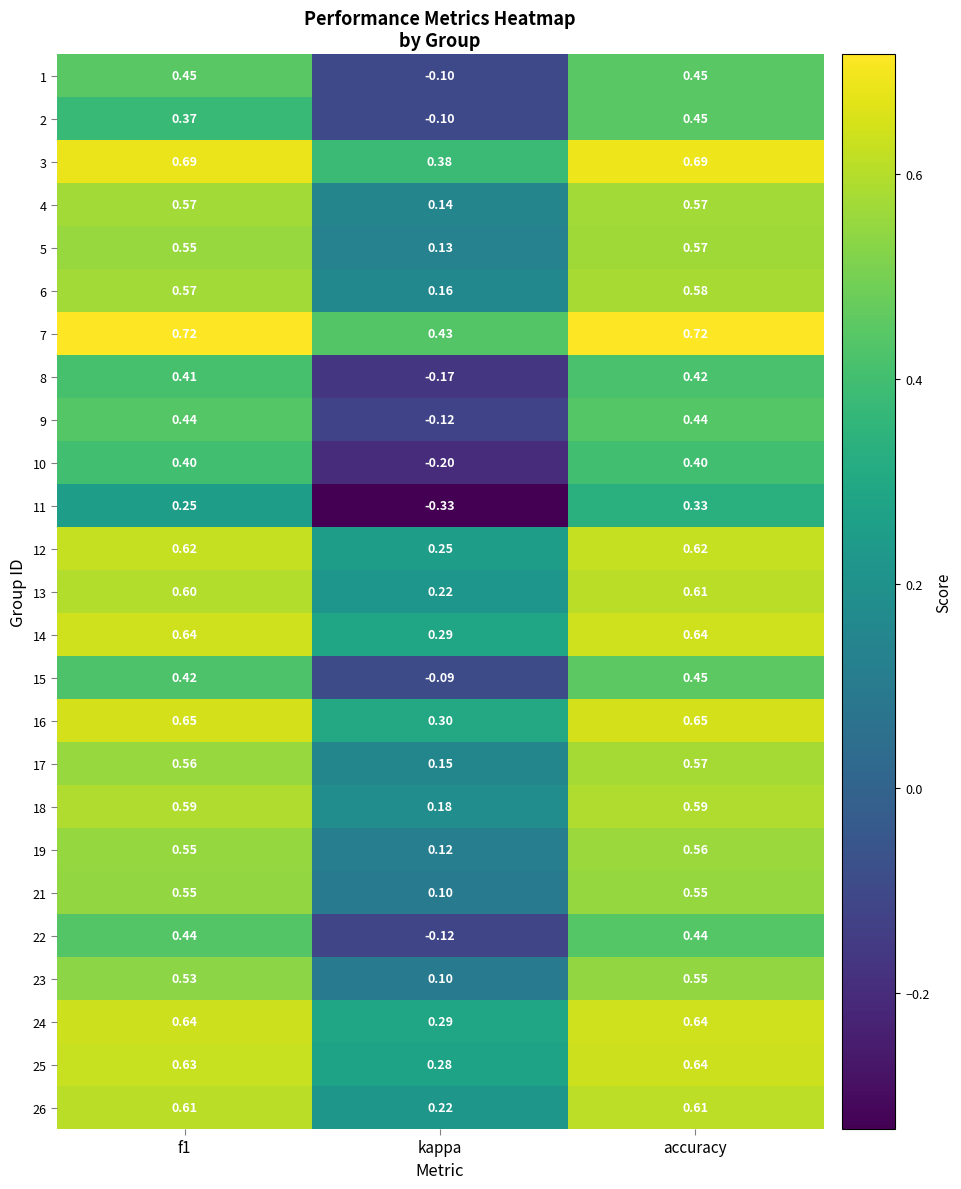

At which label is 26 closest to 0?

kappa